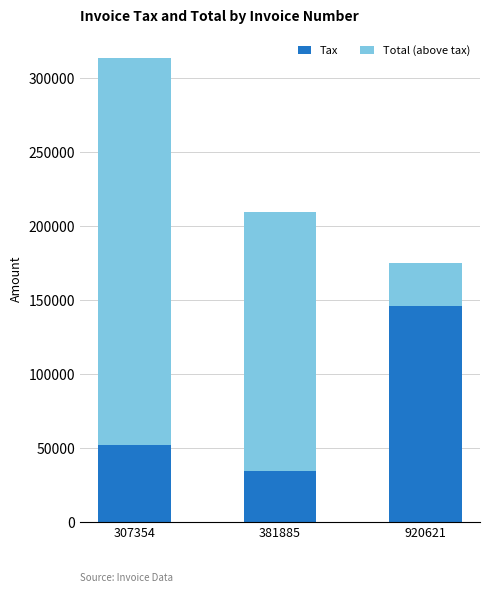

What is the value of the Tax bar at the 1st from the left?

52256.0